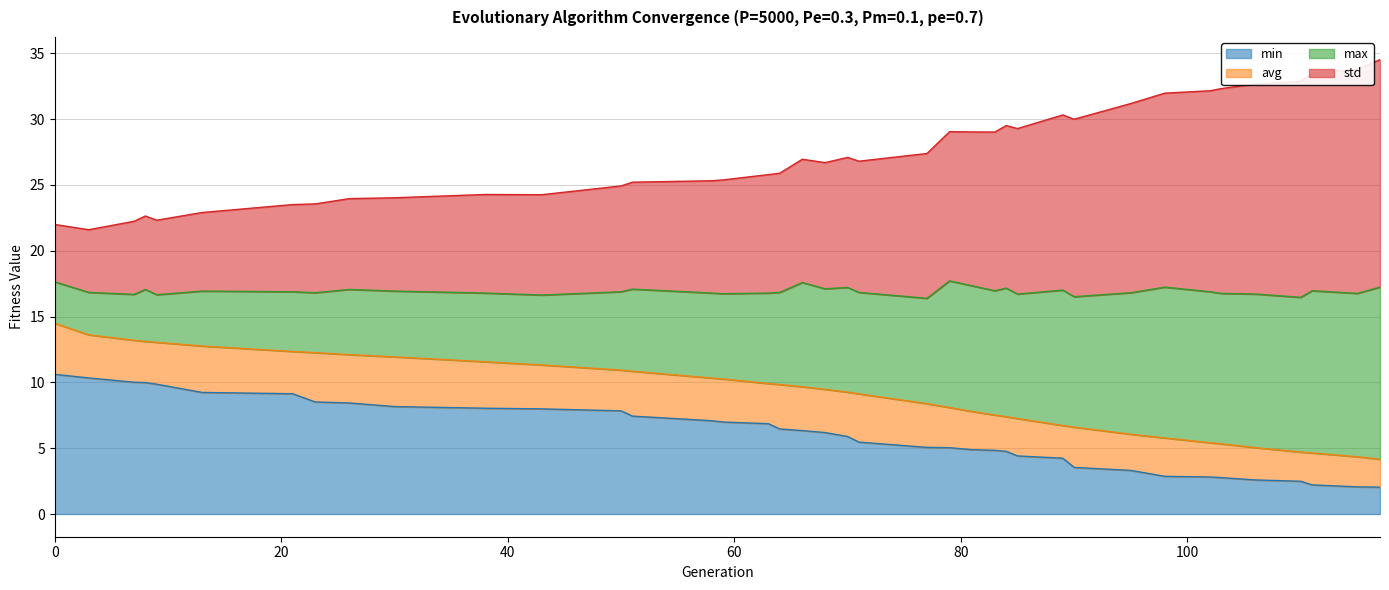

What are all the series names shown in the legend?

min, avg, max, std